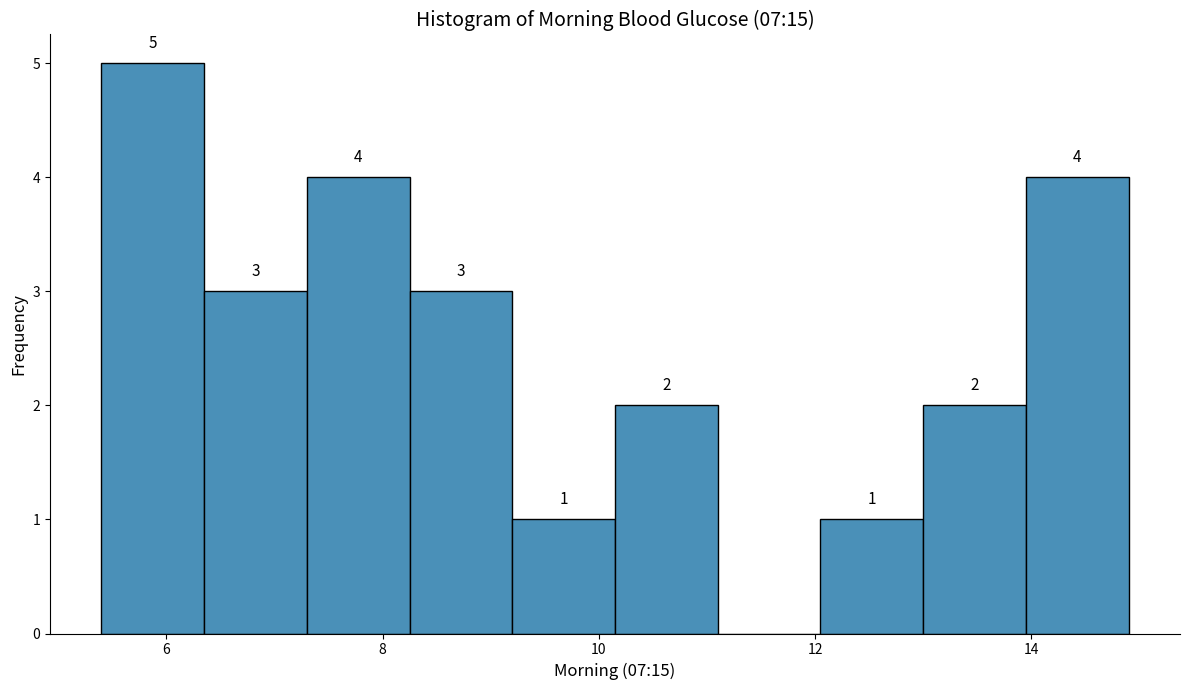

Which range on the x-axis has the tallest bar?

5.40 to 6.35